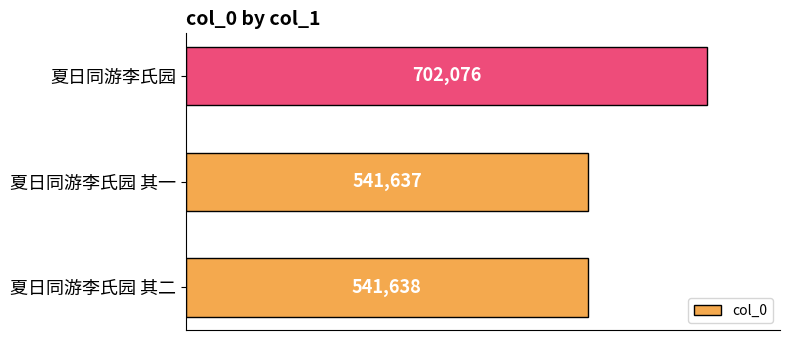

What is the minimum value shown in the chart?

541637